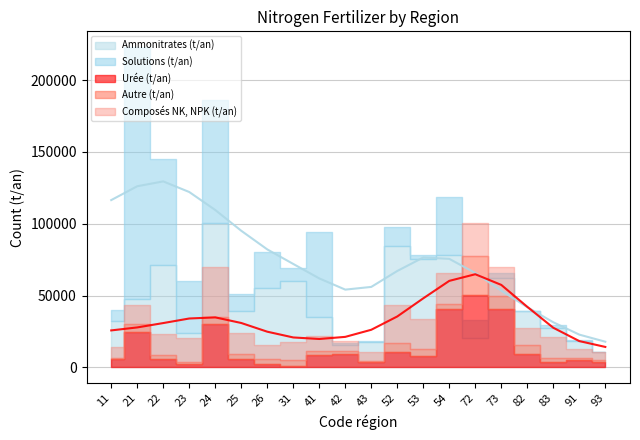

Count the number of categories in the chart.

20